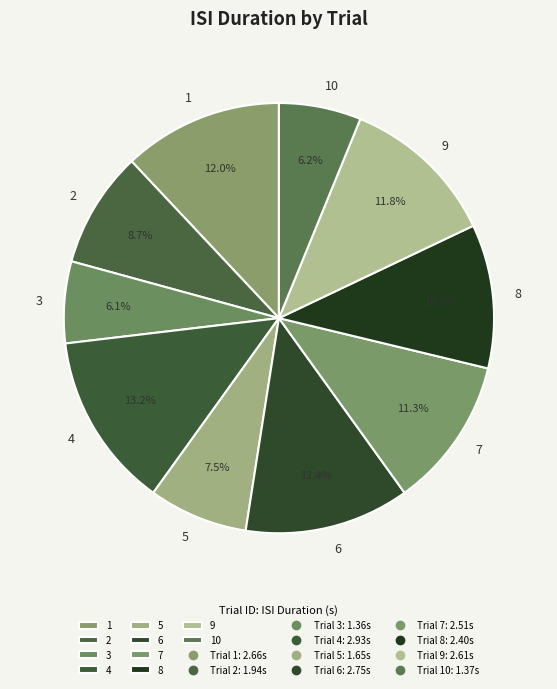

What is the ratio of the value at 6 to the value at 5?

1.7